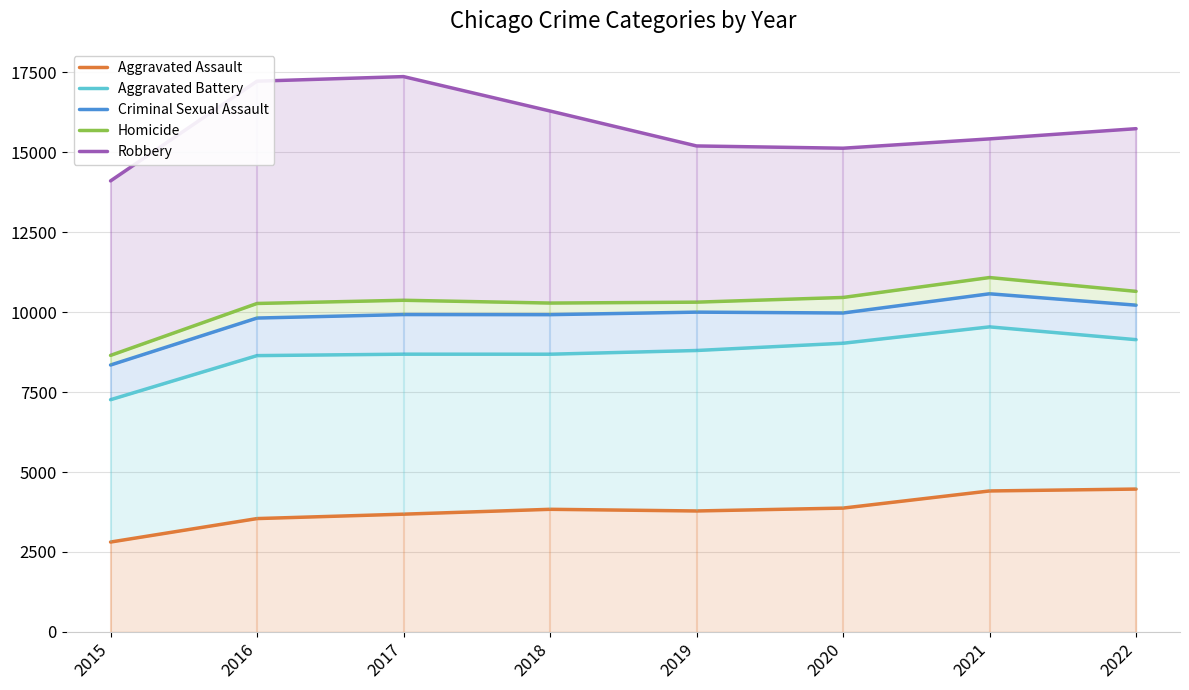

Reading left to right, transcribe all the data shown in this chart.

Aggravated Assault: 2811	3545	3683	3835	3783	3873	4409	4468
Aggravated Battery: 7263	8642	8687	8686	8802	9029	9541	9141
Criminal Sexual Assault: 8348	9817	9926	9923	10002	9975	10576	10220
Homicide: 8649	10273	10373	10286	10314	10461	11084	10652
Robbery: 14107	17226	17369	16293	15200	15129	15421	15740